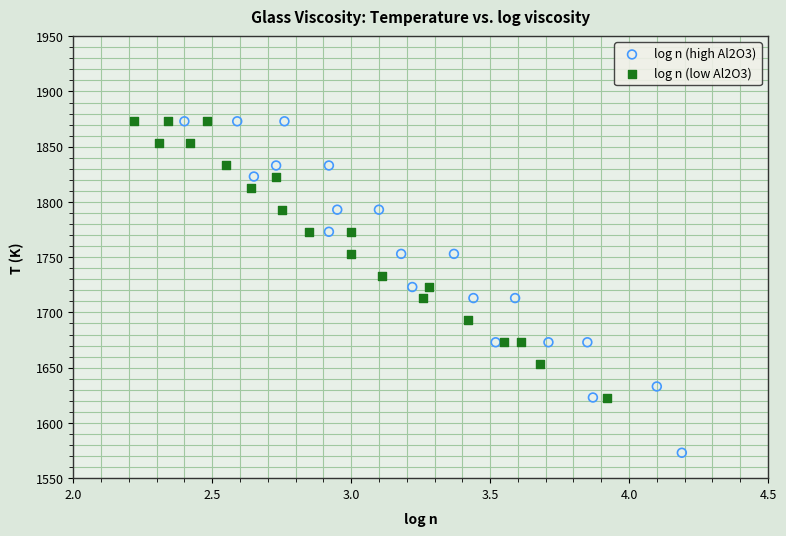

Which series has the widest spread of Y values?

log n (high Al2O3)